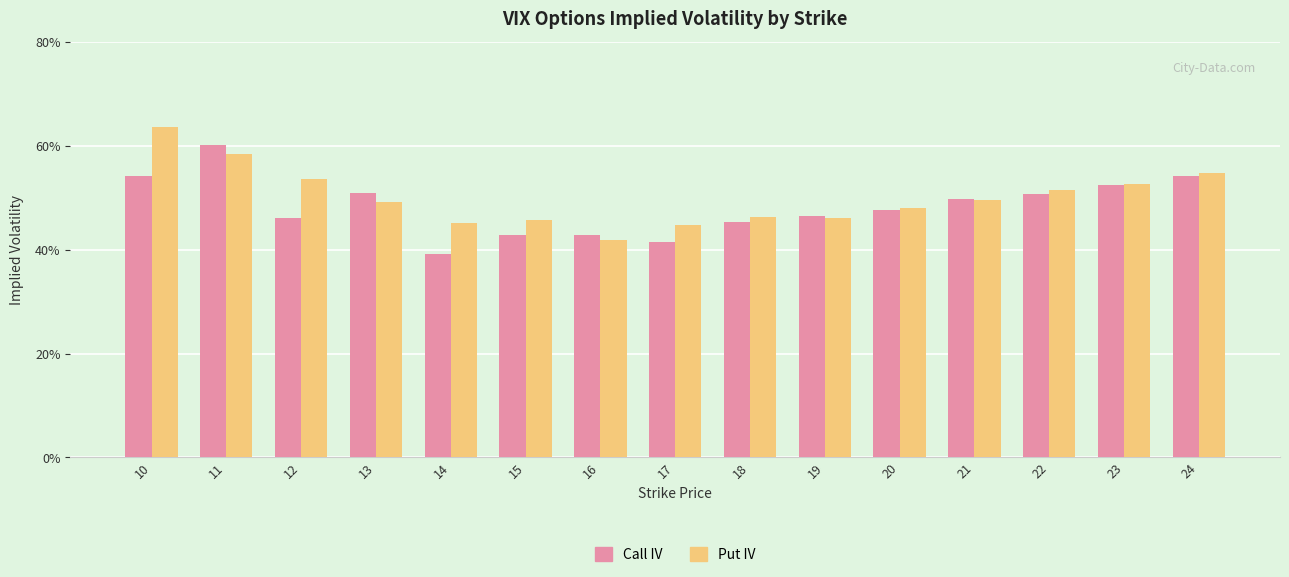

What is the value of the Put IV bar at the 1st from the left?

0.6